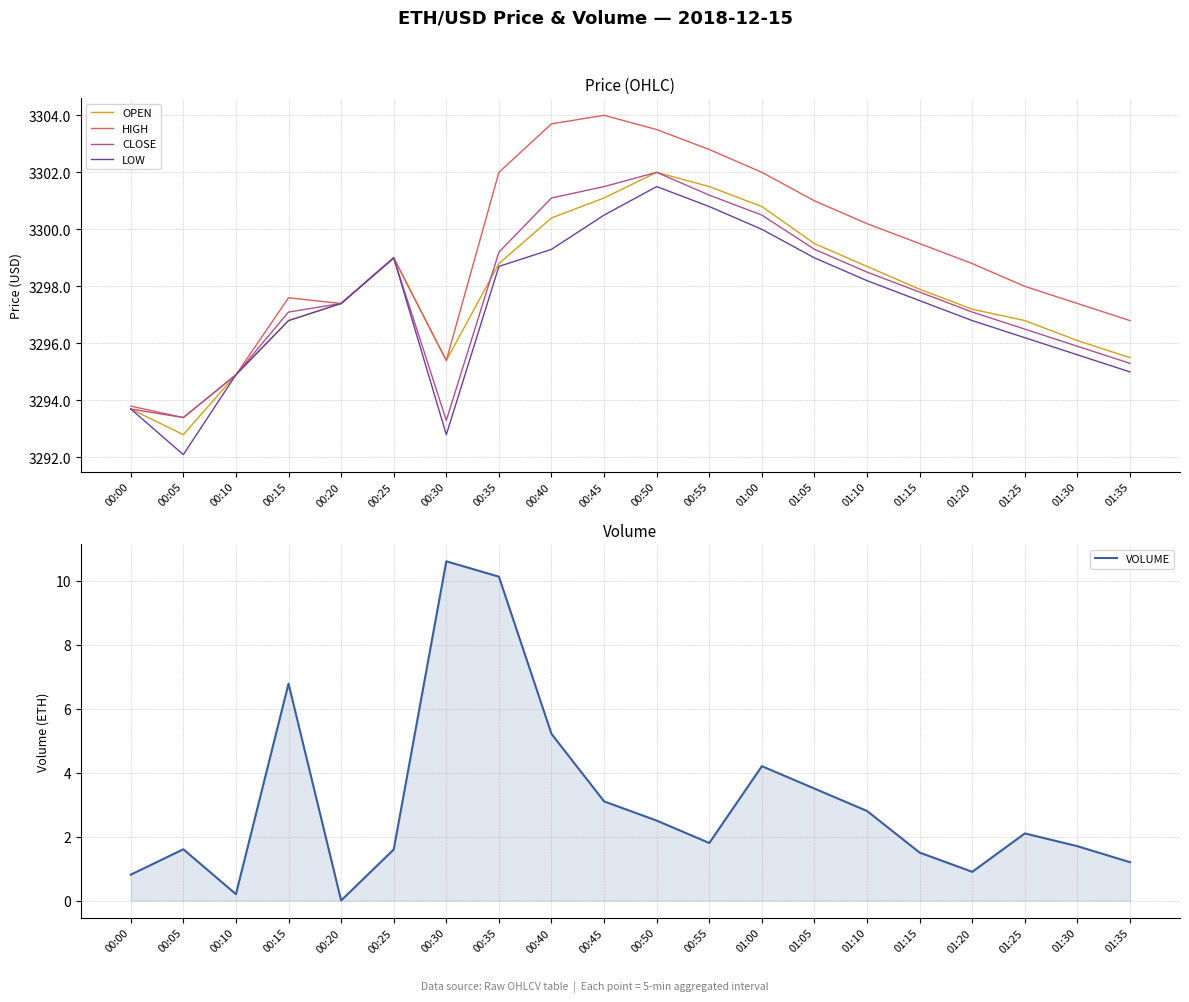

In HIGH, how many points are lower than both neighbors (excluding endpoints)?

3